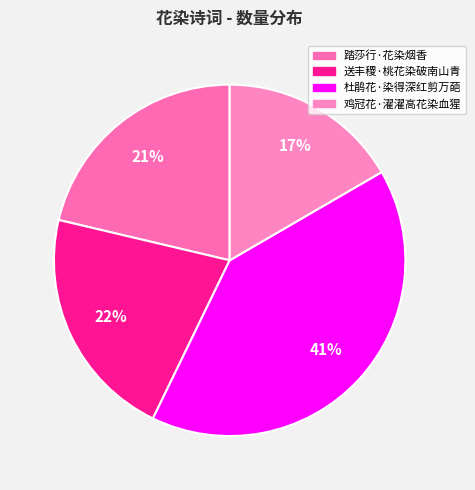

To the nearest percent, what percentage of the pie is 送丰稷·桃花染破南山青?

22%